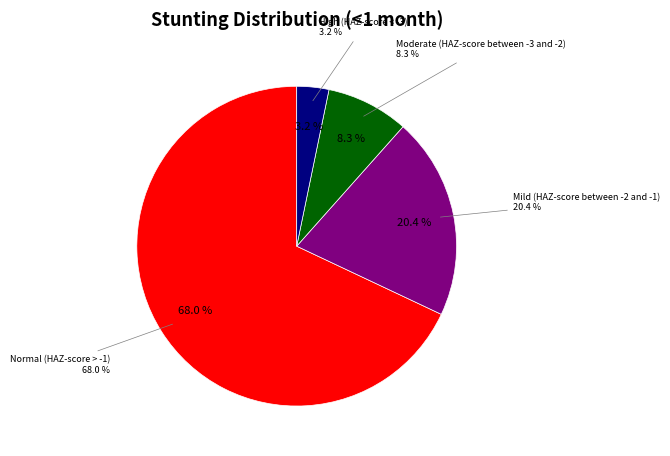

Count the number of slices in the pie.

4